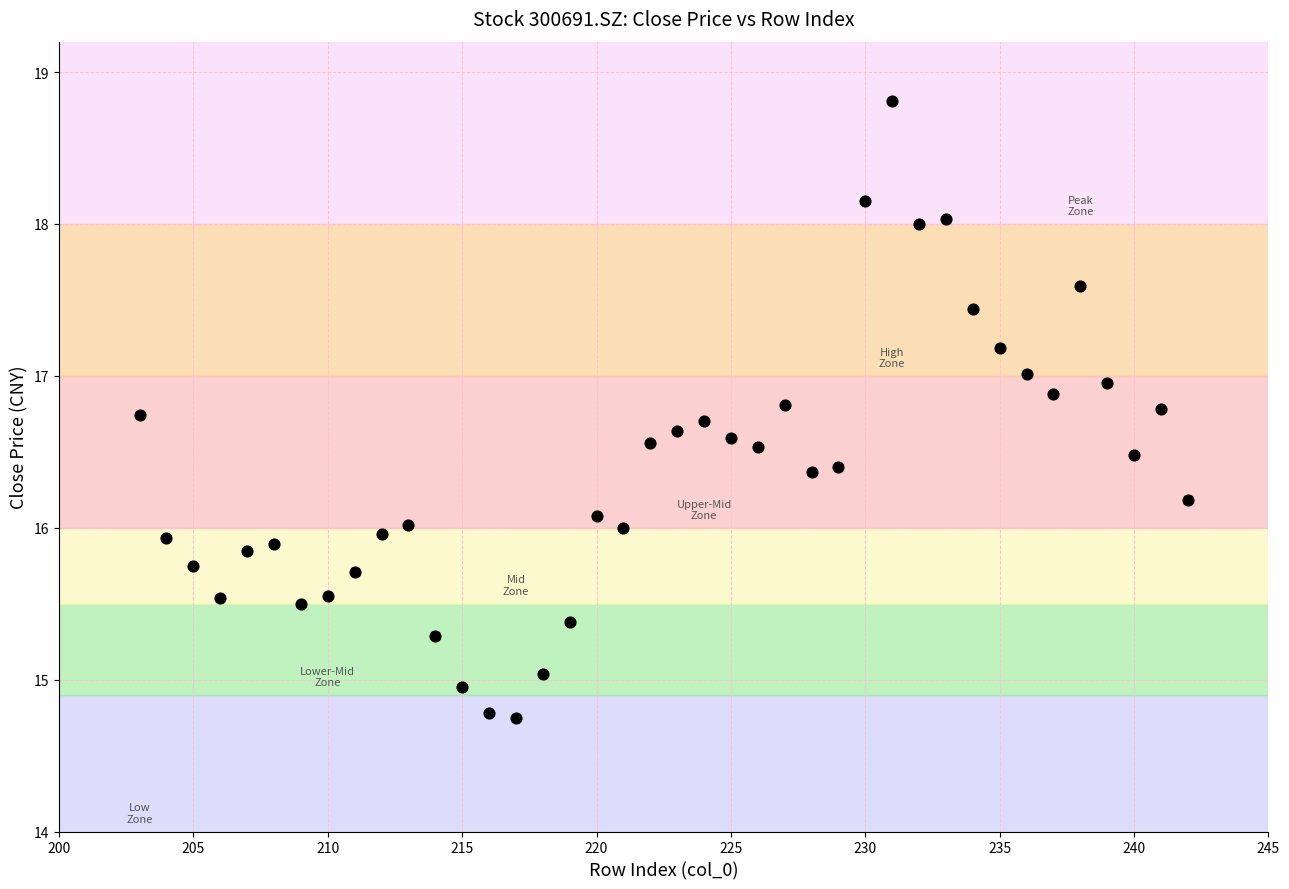

What is the range of Y values (max minus min)?

4.1